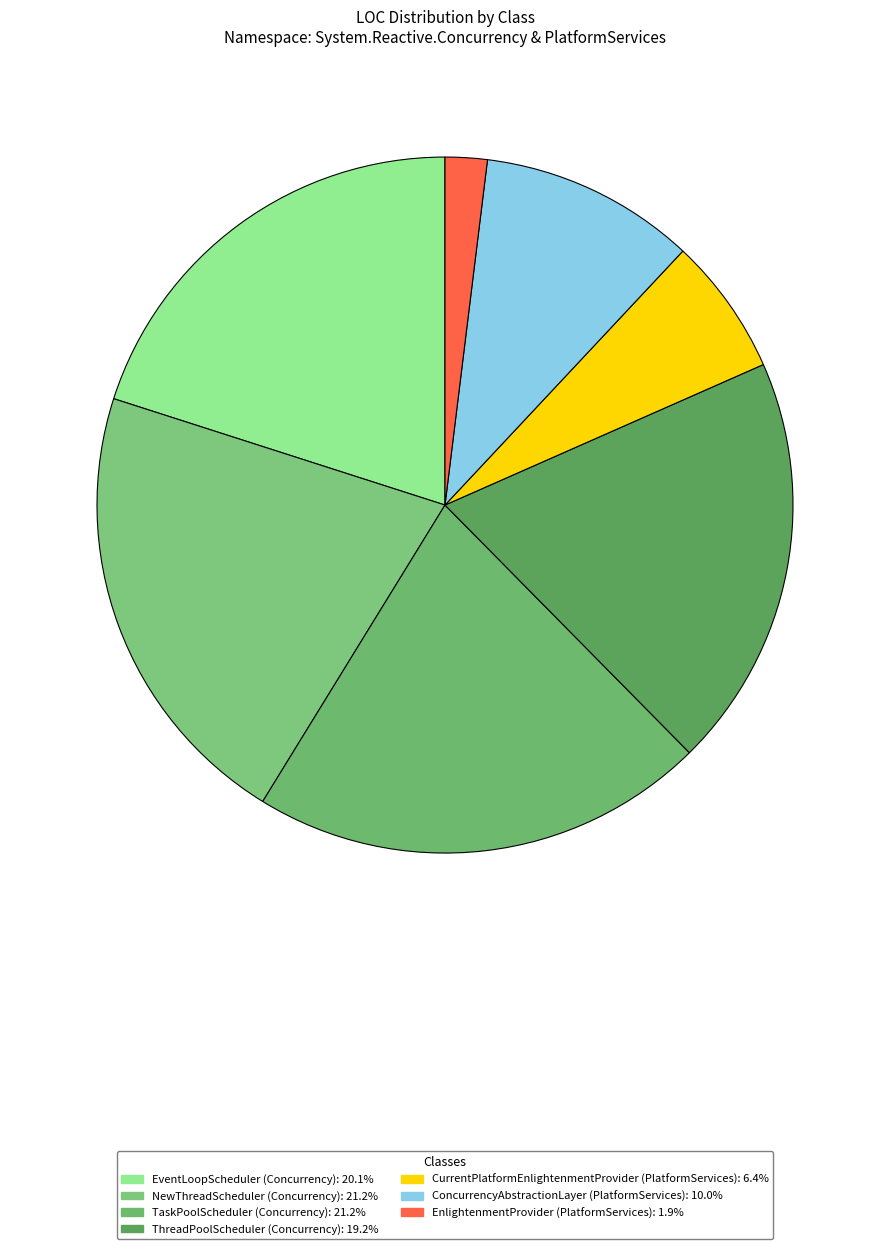

How many slices are in this pie chart?

7